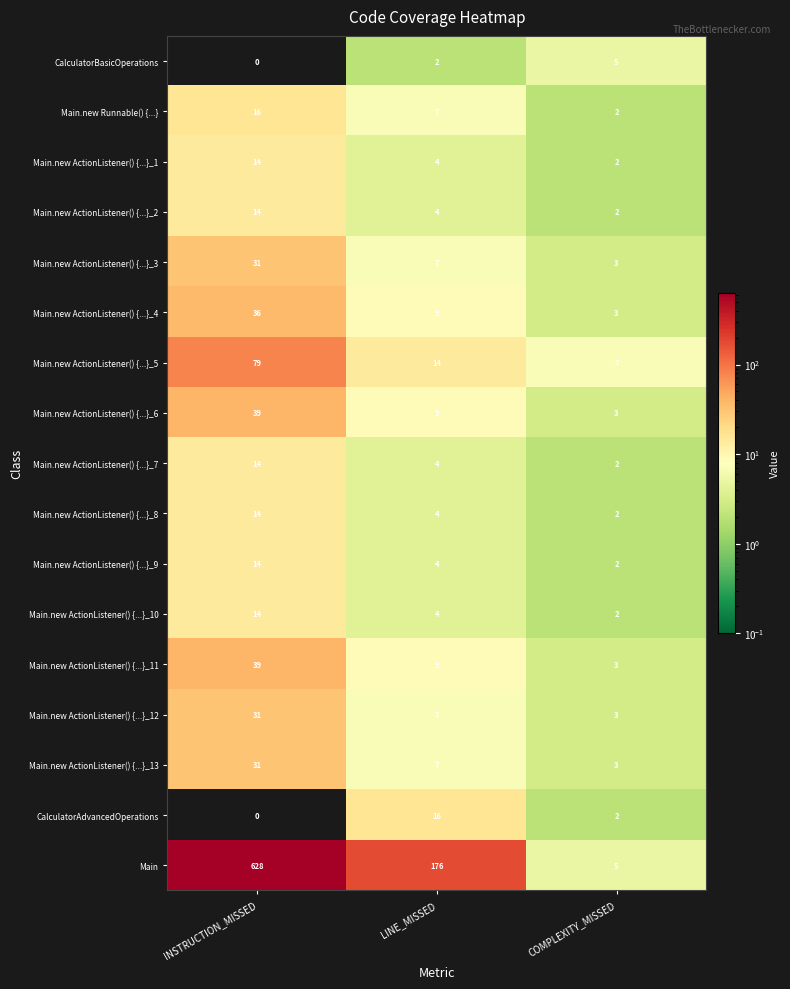

What is the average value of the Main.new ActionListener() {...}_9 series?

7